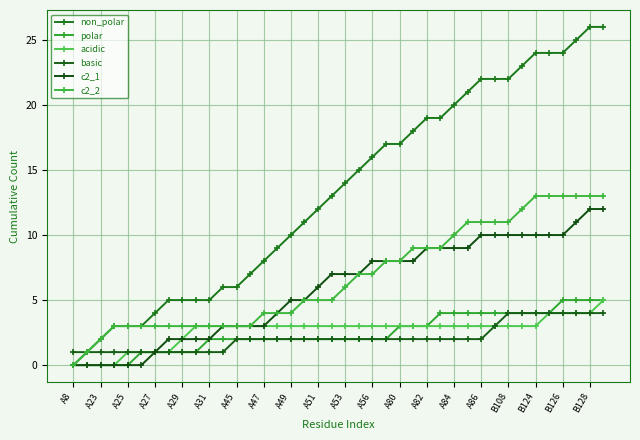

Which series has the widest spread of values?

non_polar